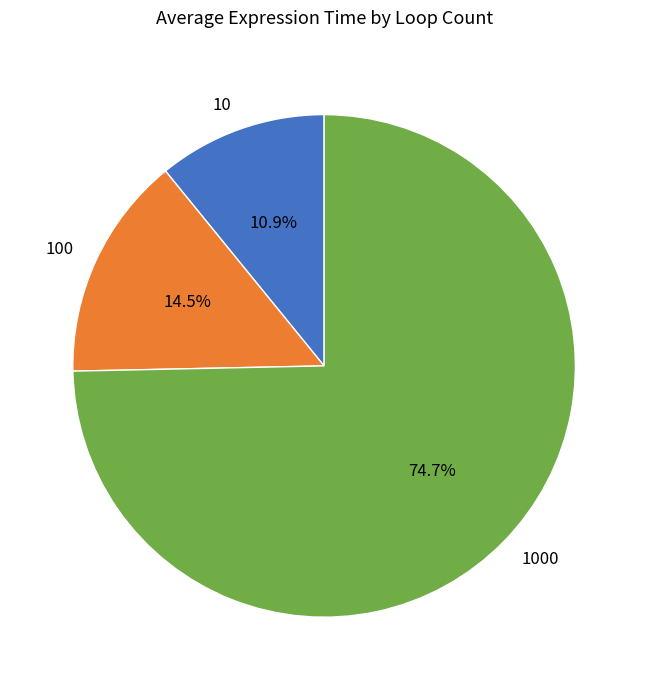

What percentage is the 10 slice, to the nearest percent?

11%